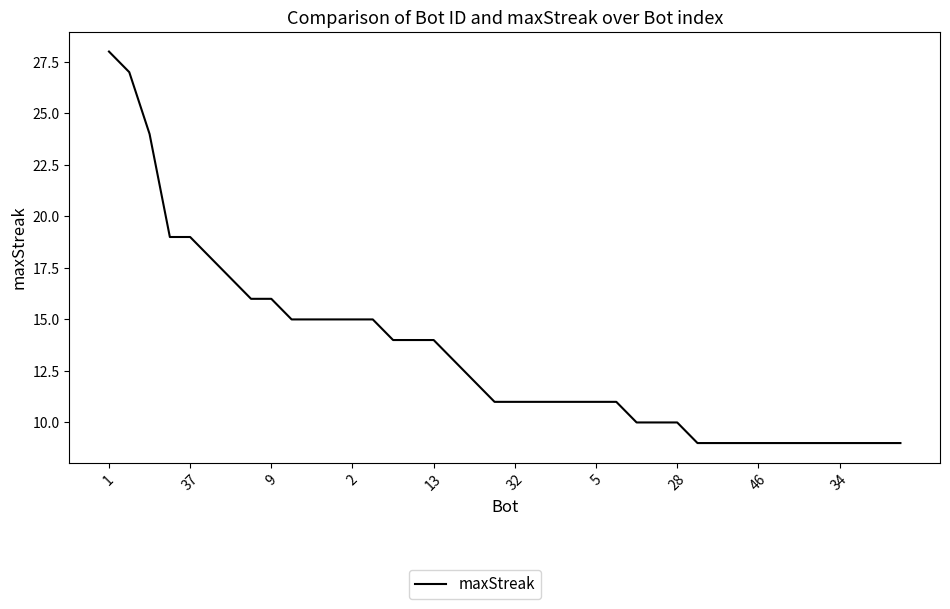

What is the greatest value displayed?

28